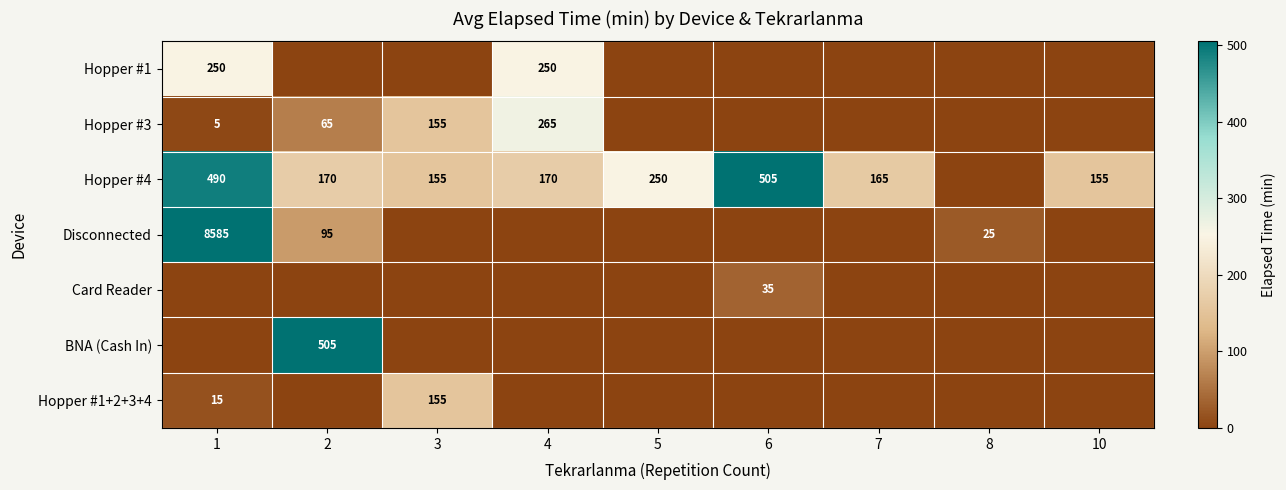

True or false: Disconnected has a value of 25 at 8.

True